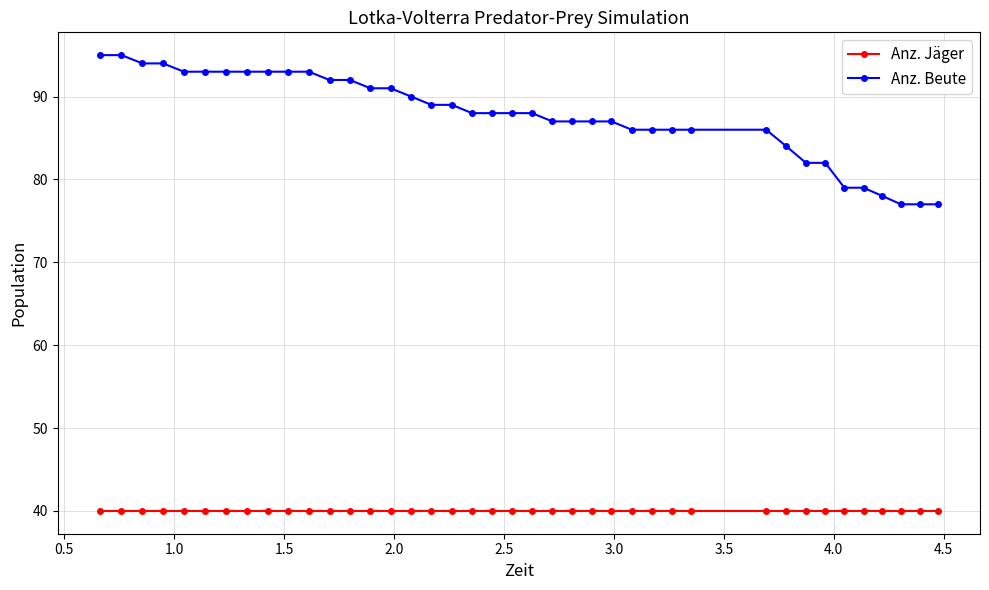

At how many categories does at least one series exceed 43?

40